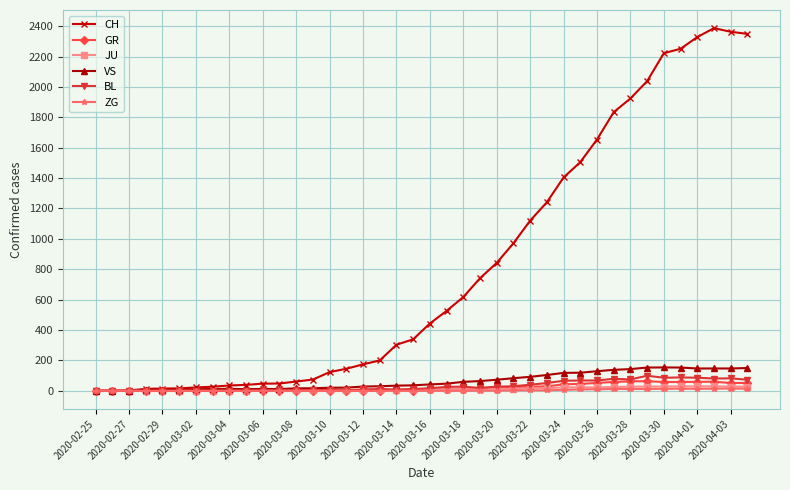

At how many categories does at least one series exceed 922?

15